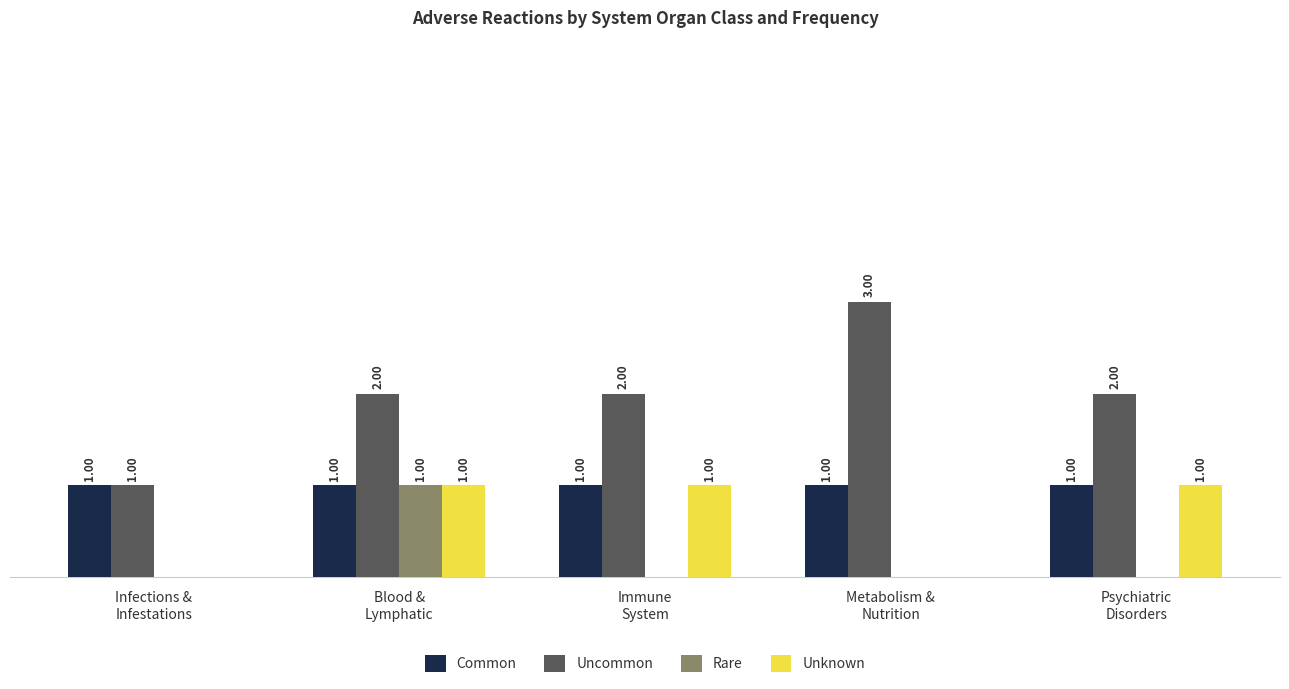

Which series has the largest total across all categories?

Uncommon